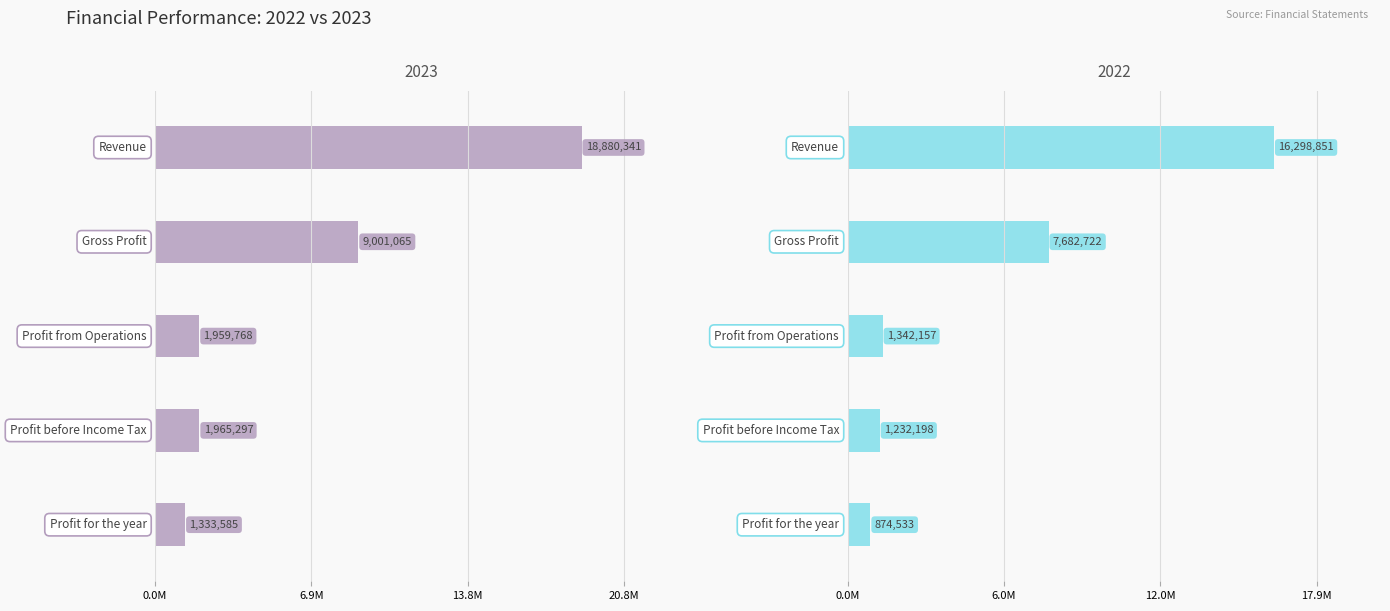

Between Revenue and Profit before Income Tax, which is larger?

Revenue